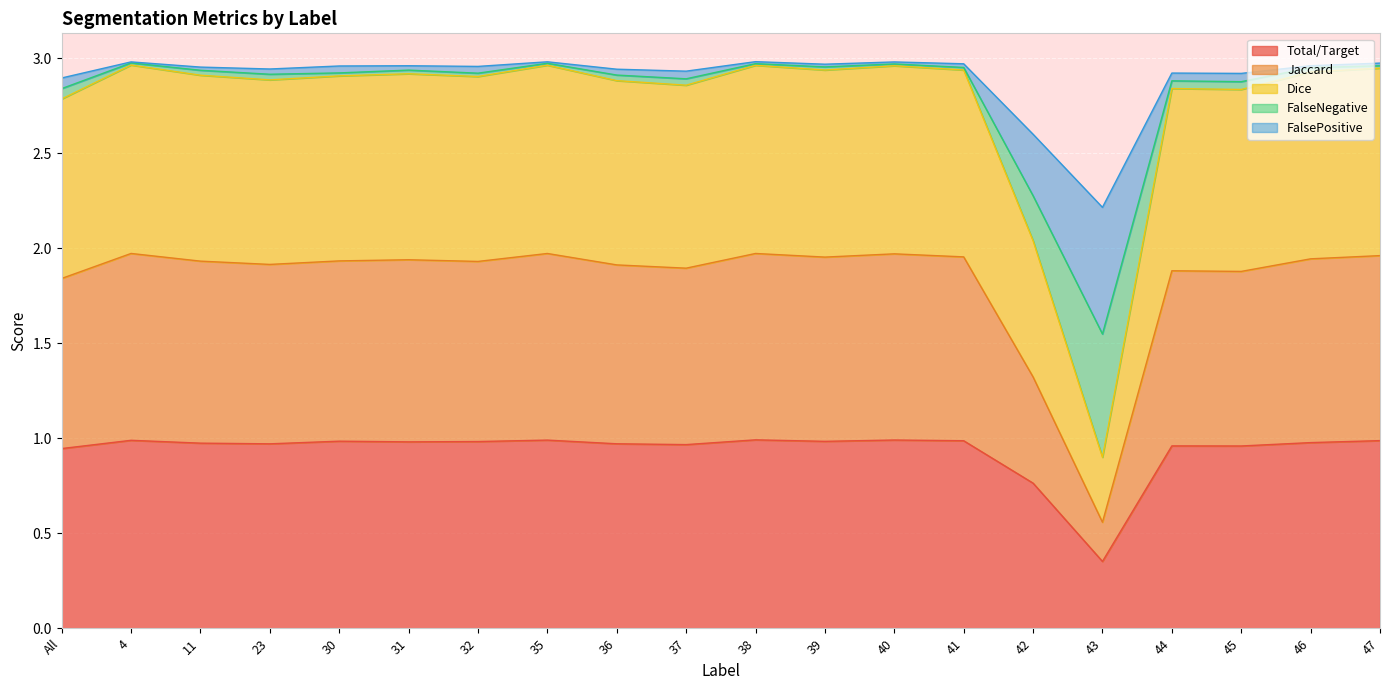

Does the chart display data point markers on the line(s)?

No